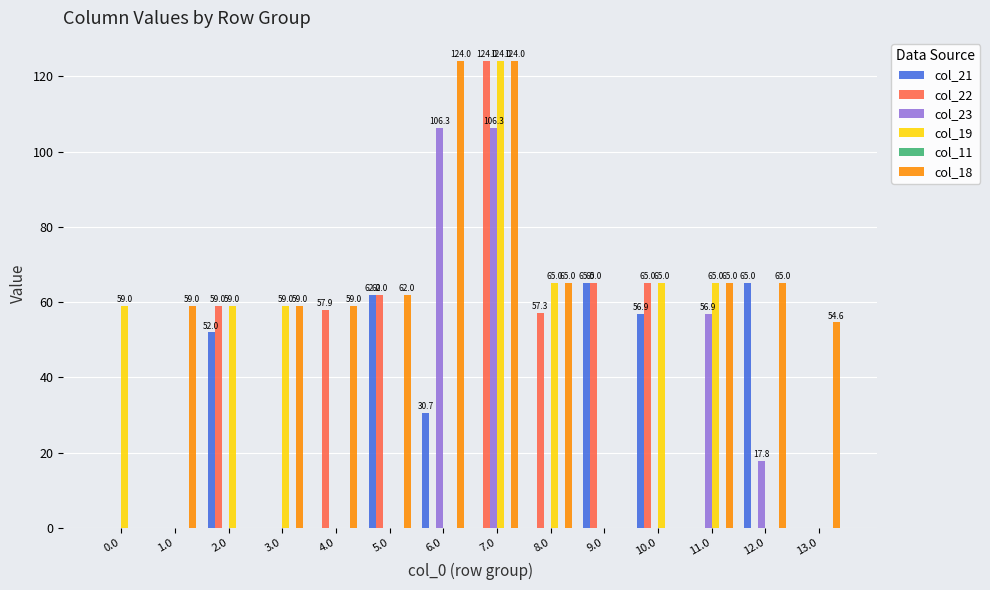

What is the greatest value displayed?

124.0